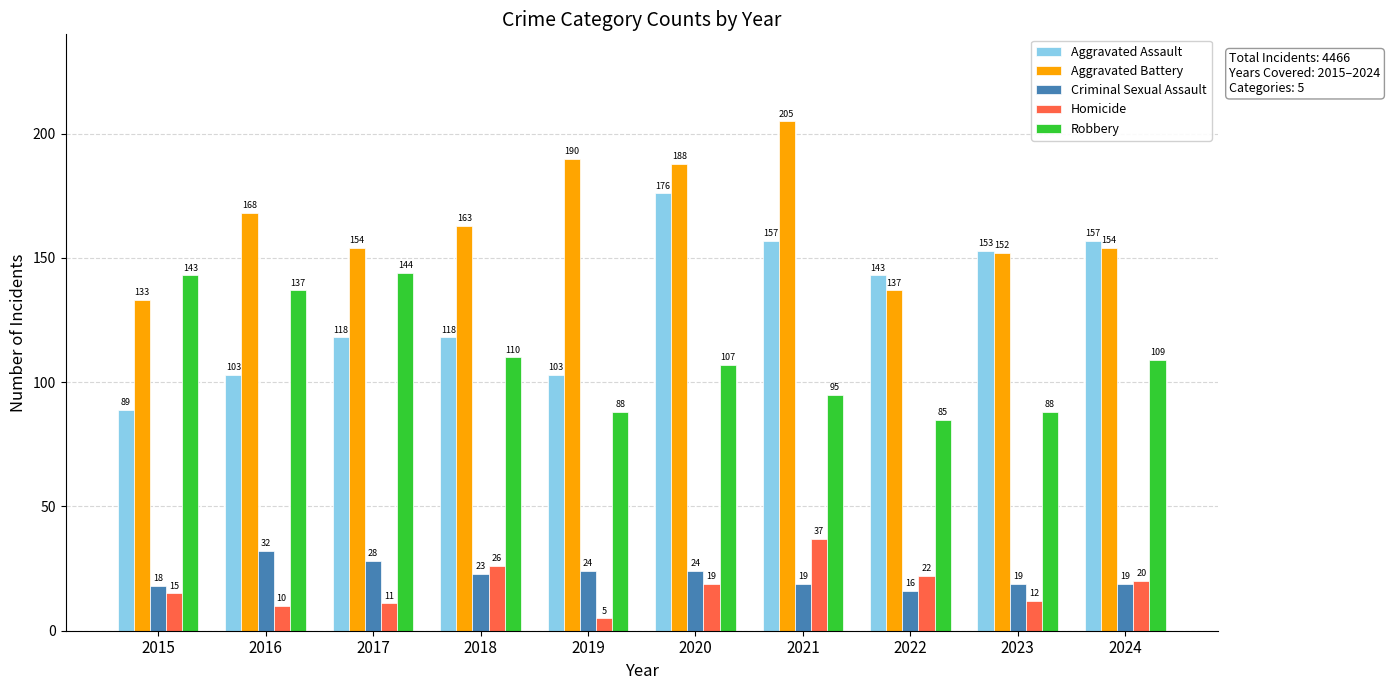

Are the bars horizontal?

No